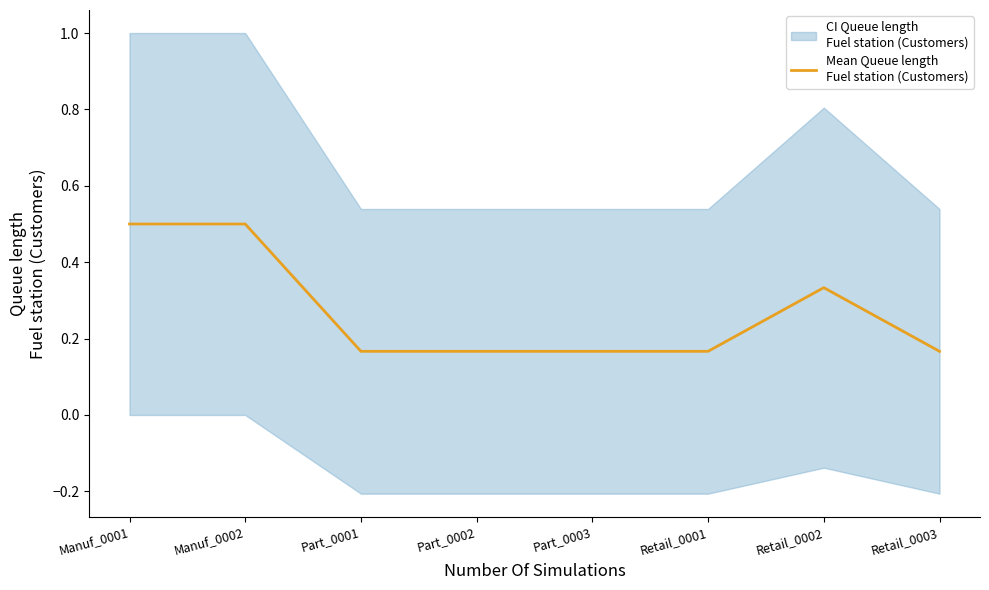

Reading left to right, extract all data points from this chart.

0.5	0.5	0.2	0.2	0.2	0.2	0.3	0.2